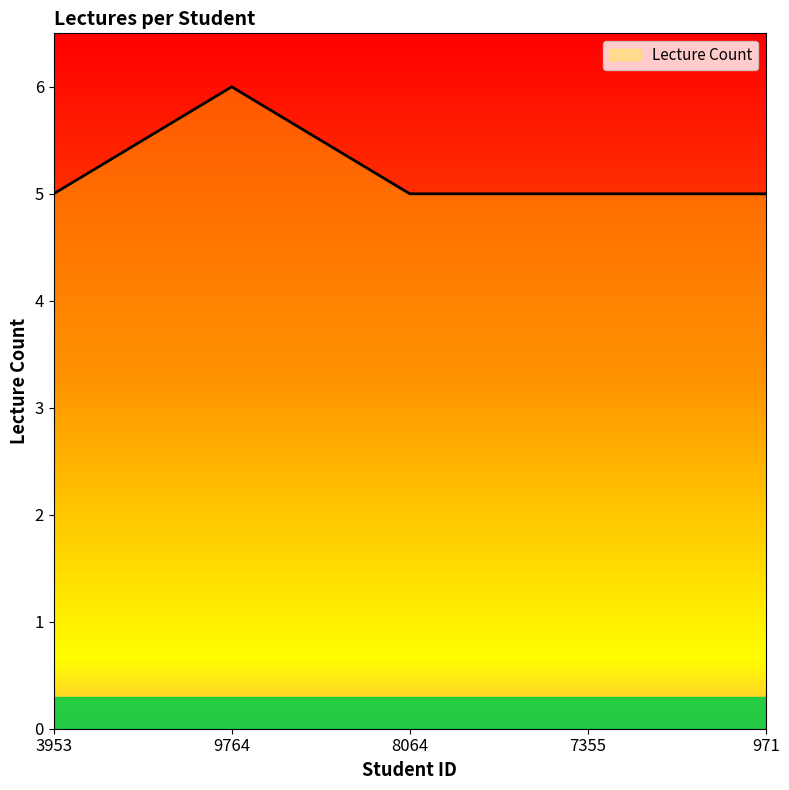

The chart shows a value of 8 at 3953. True or false?

False